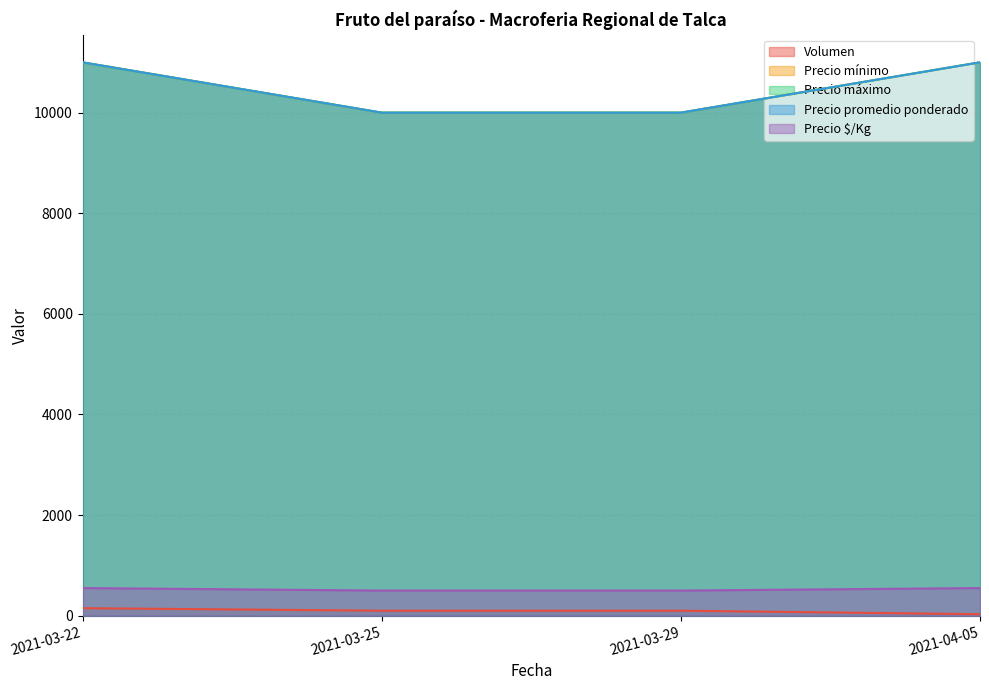

List the series in order of their peak value, highest first.

Precio mínimo, Precio máximo, Precio promedio ponderado, Precio $/Kg, Volumen